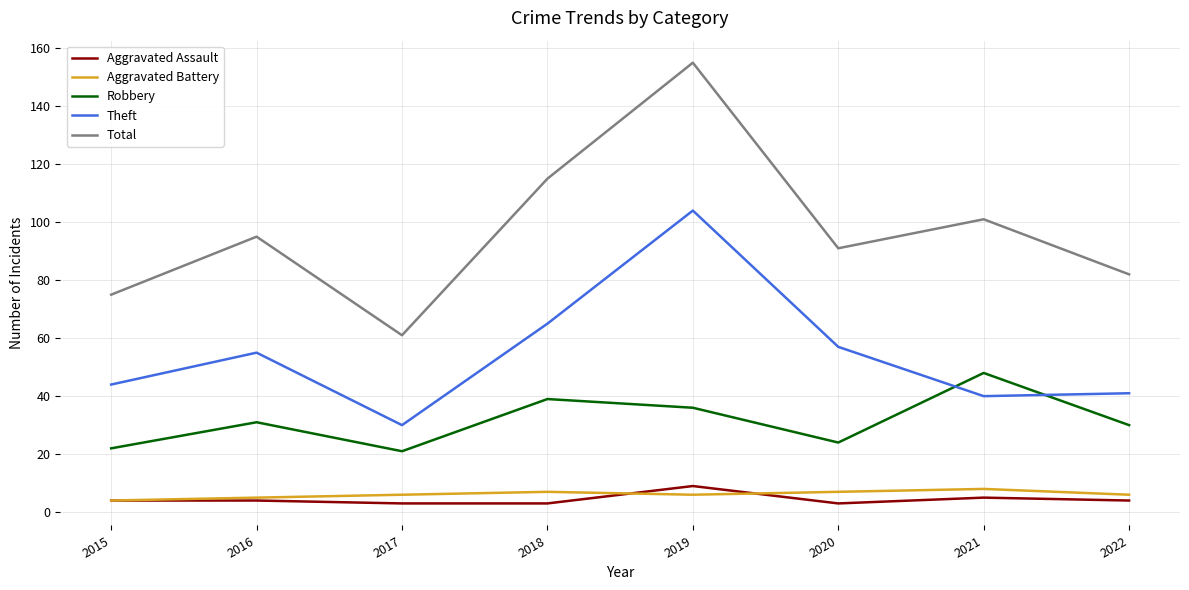

What is the total value across all series at 2015?

149